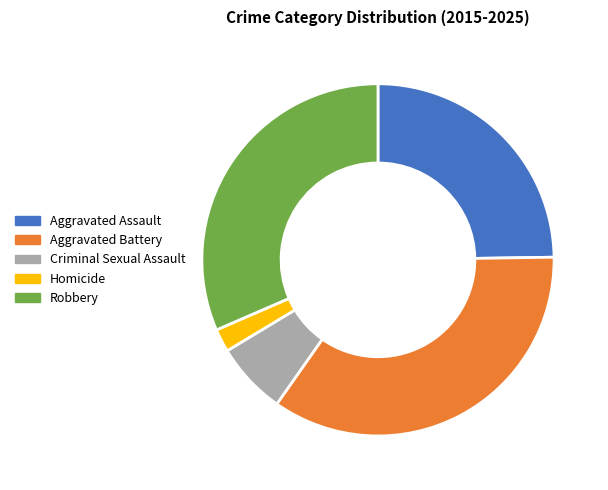

Does Aggravated Assault account for over 50% of the chart?

No